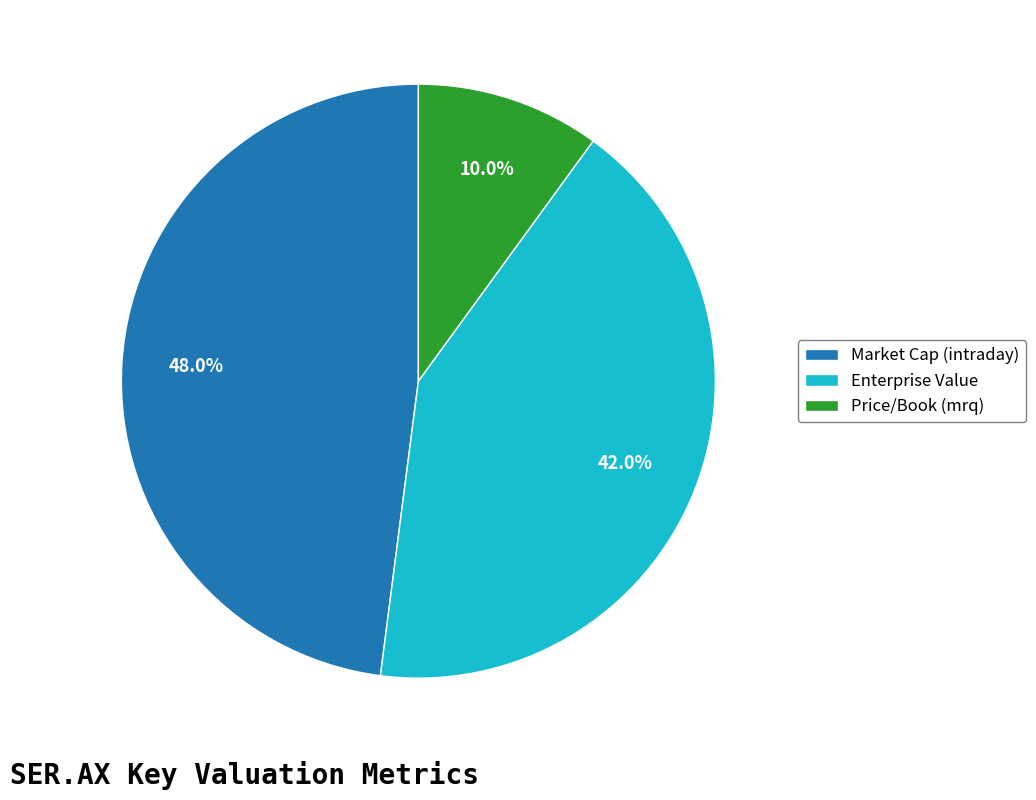

What portion of the pie excludes Market Cap (intraday)?

52.0%